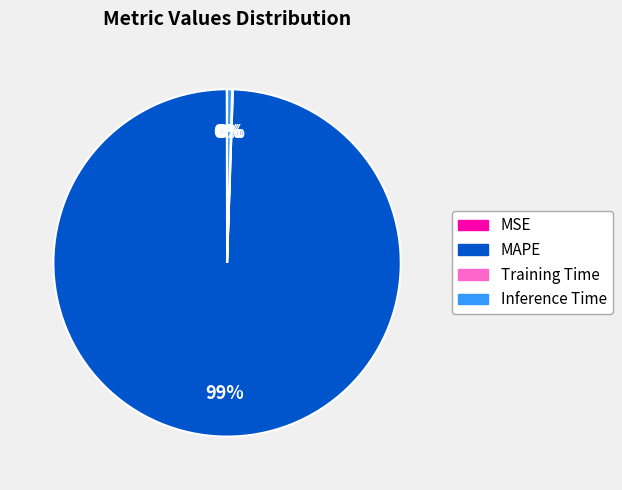

The Inference Time slice represents 0% of the pie. True or false?

True